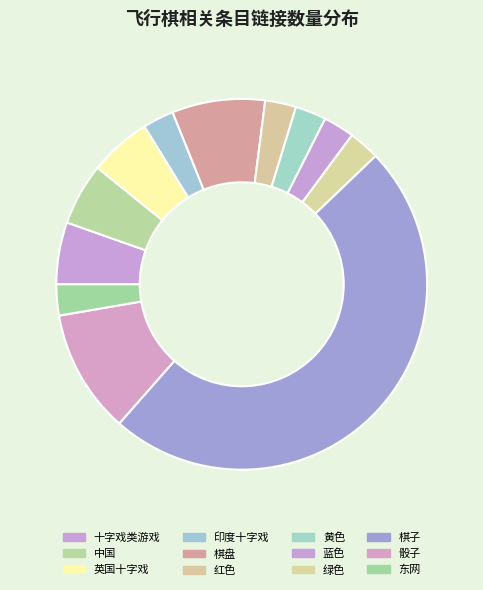

What portion of the pie excludes 棋盘?

91.9%